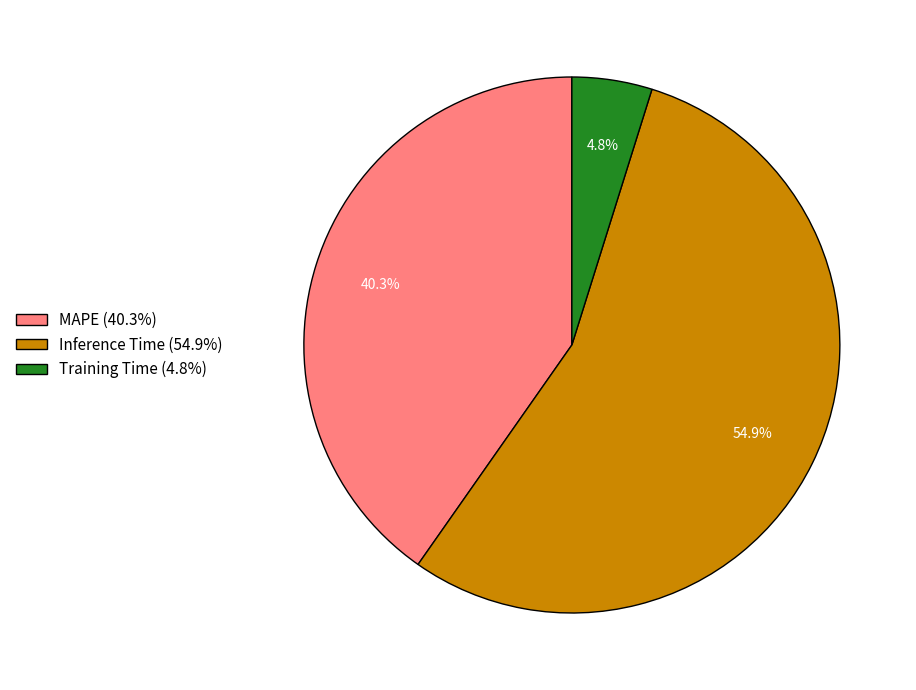

Is it true that Inference Time is 61% of the pie?

False